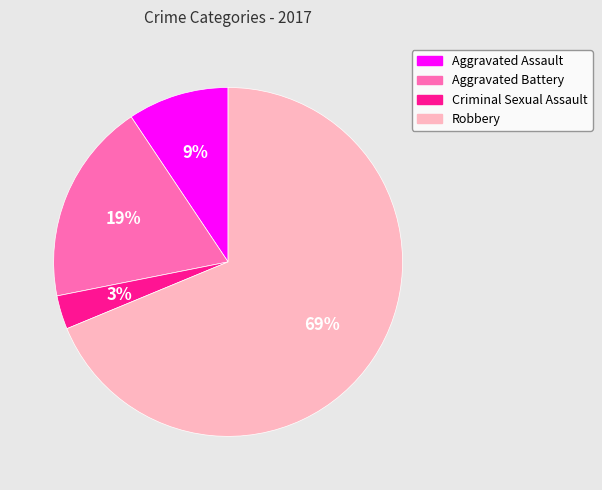

Is there any slice that represents more than half of the pie?

Yes